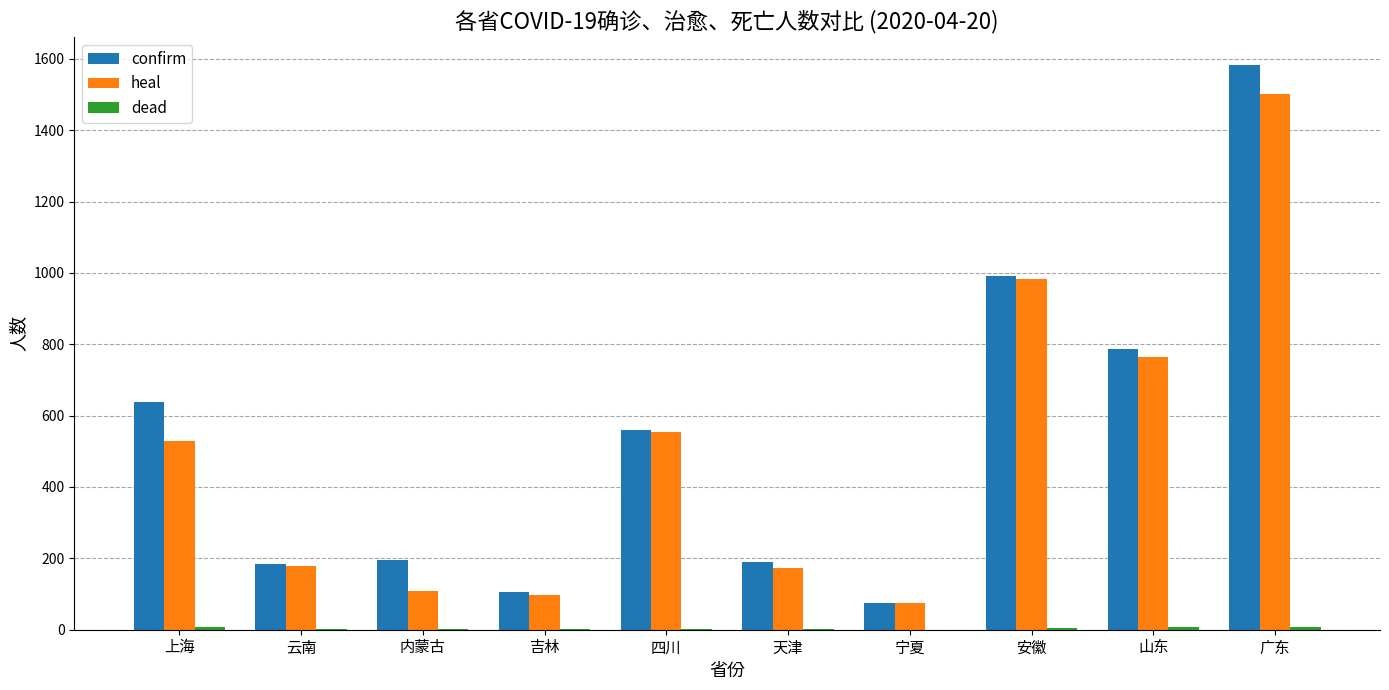

What is the greatest value displayed?

1582